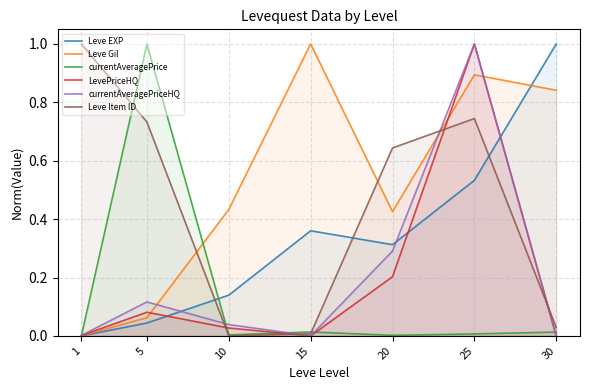

Which series has the largest total across all categories?

Leve Gil